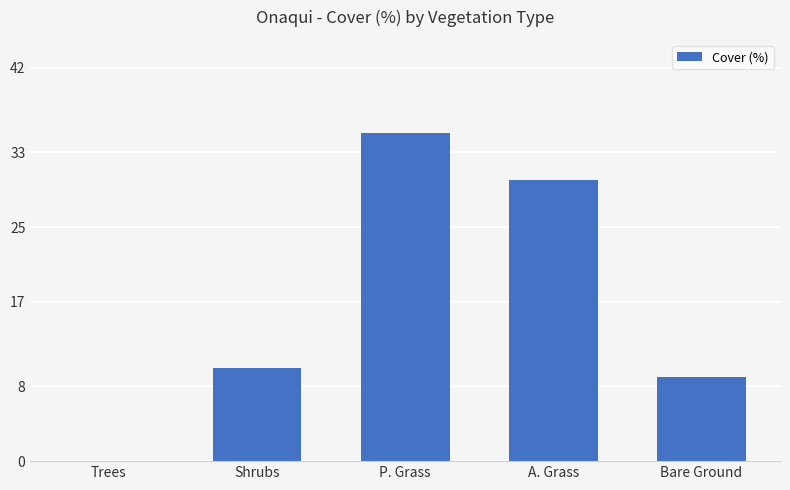

Between Bare Ground and P. Grass, which is larger?

P. Grass